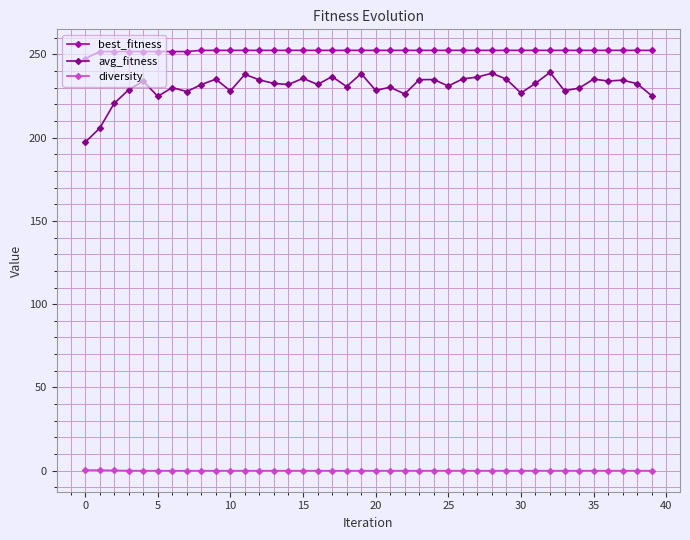

Which series has the largest total across all categories?

best_fitness